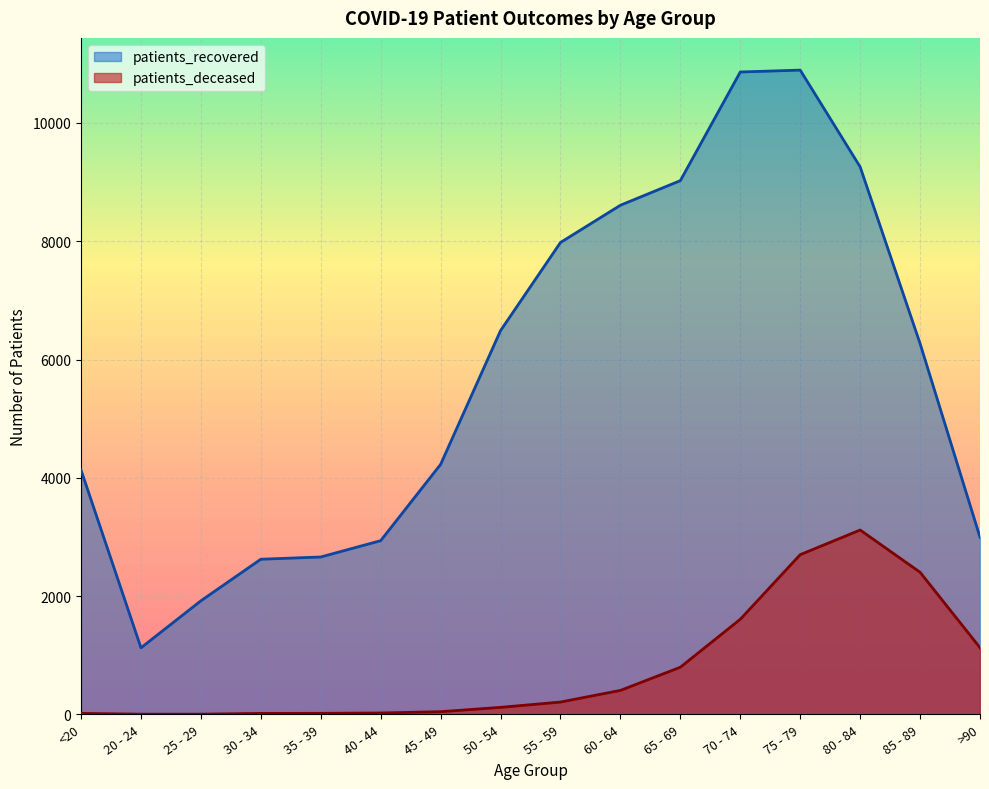

How many series are shown in this chart?

2